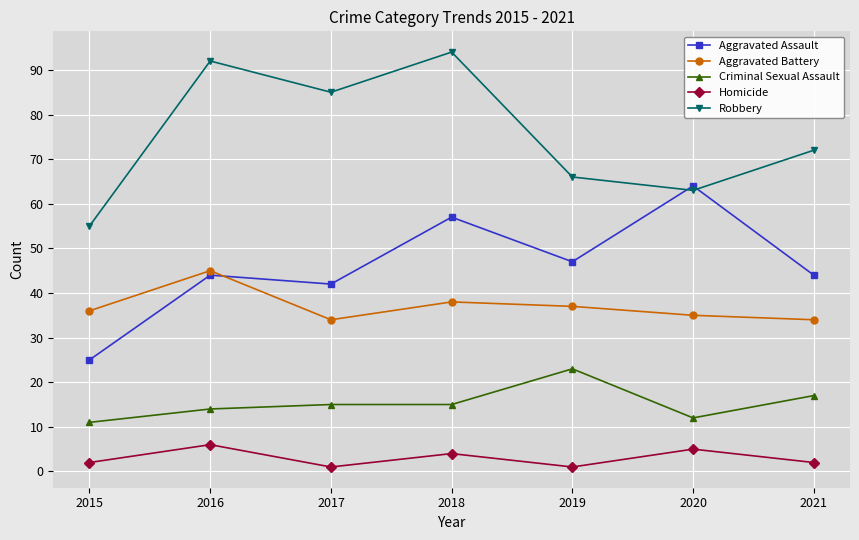

What is the maximum value shown in the chart?

94